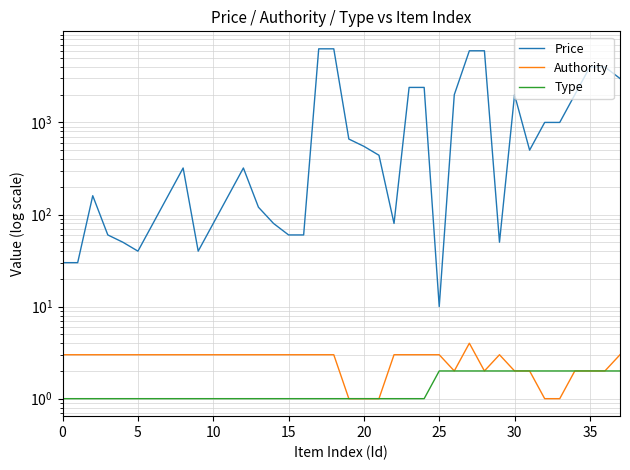

Which series has the largest total across all categories?

Price